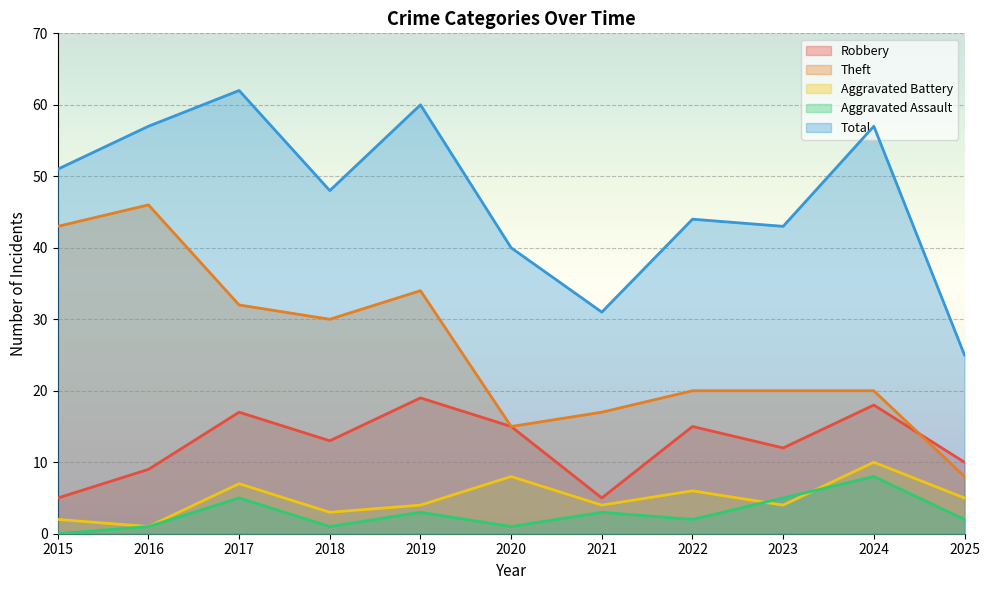

What is the average value of the Theft series?

26